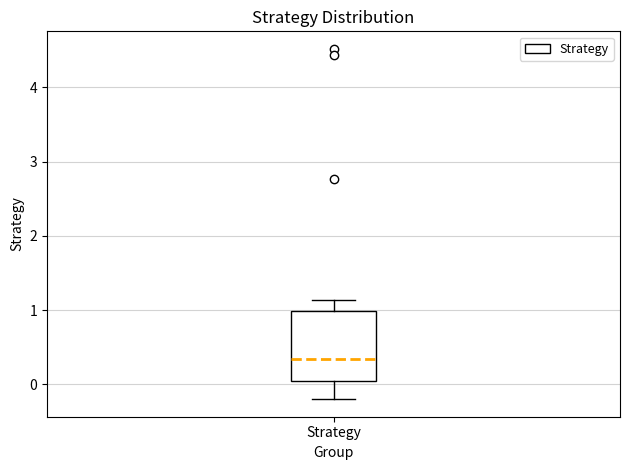

Read this box plot against the y-axis: the position of the median line, the range covered by the box, and the ends of both whiskers. The values are not printed on the chart, so give them approximately, as read against the axis.

median 0.3, box 0.0 to 1.0, whiskers -0.2 to 1.1